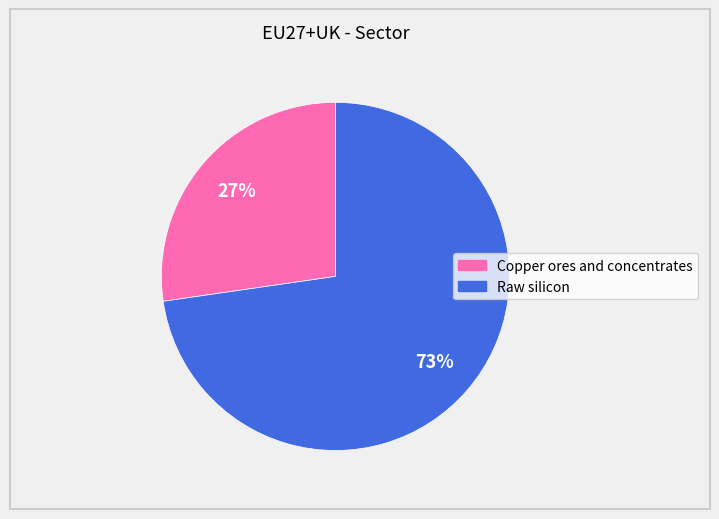

What percentage is the Raw silicon slice, to the nearest percent?

73%